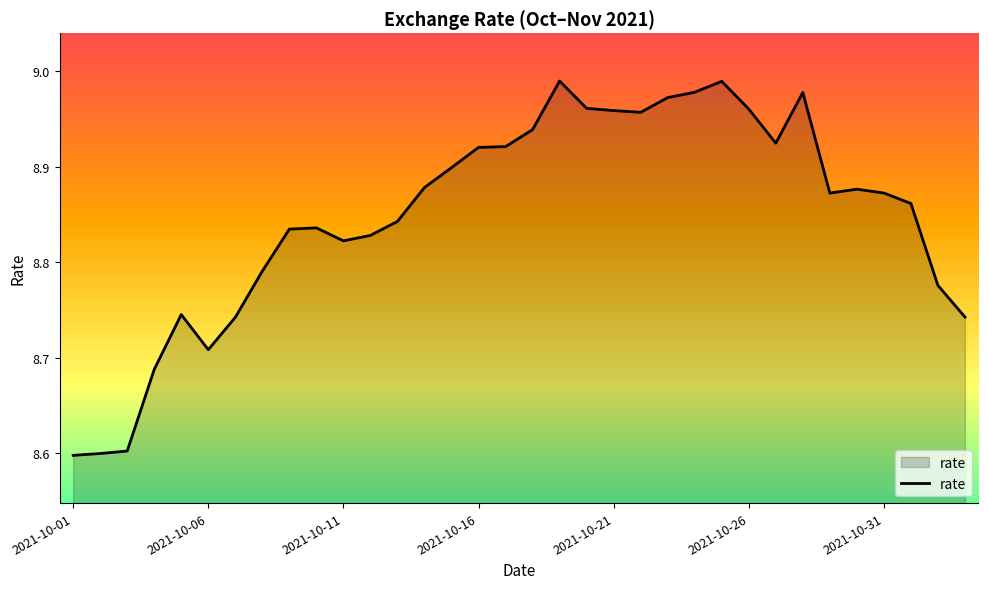

What is the minimum value shown in the chart?

8.6